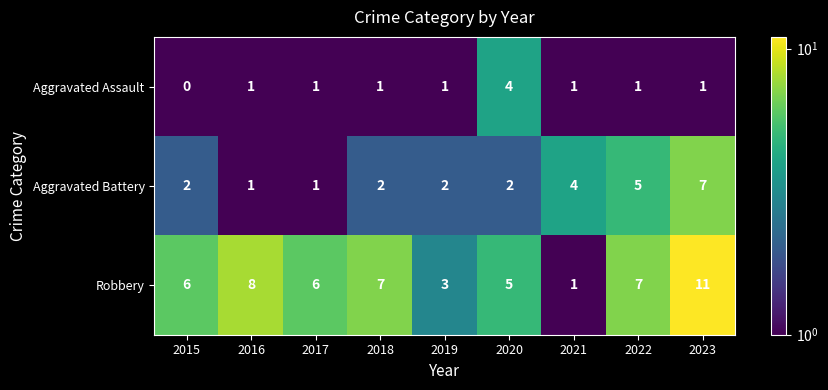

Rank the series by their average value, from highest to lowest.

Robbery, Aggravated Battery, Aggravated Assault